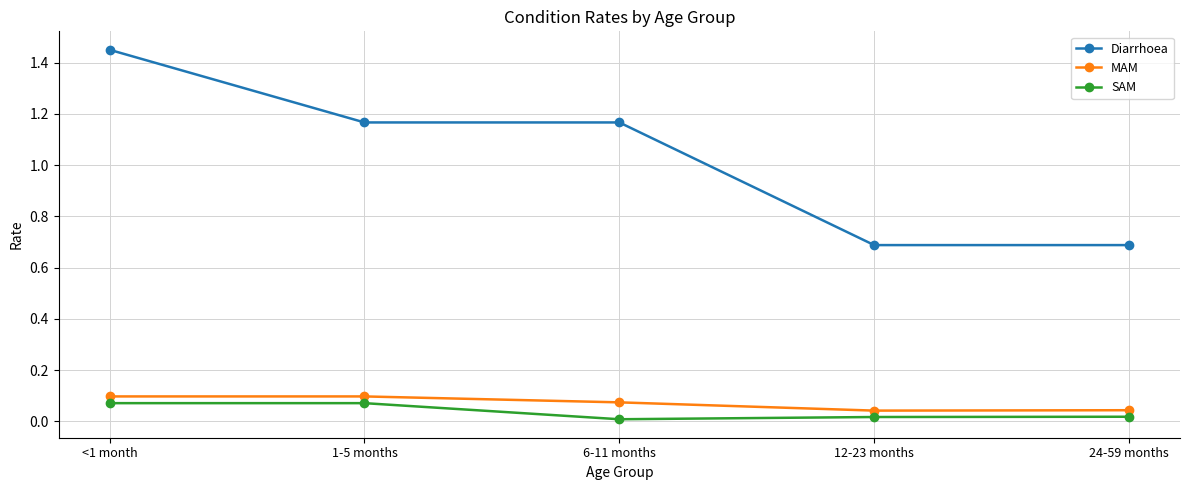

Count the SAM values in the range 0 to 1.

5